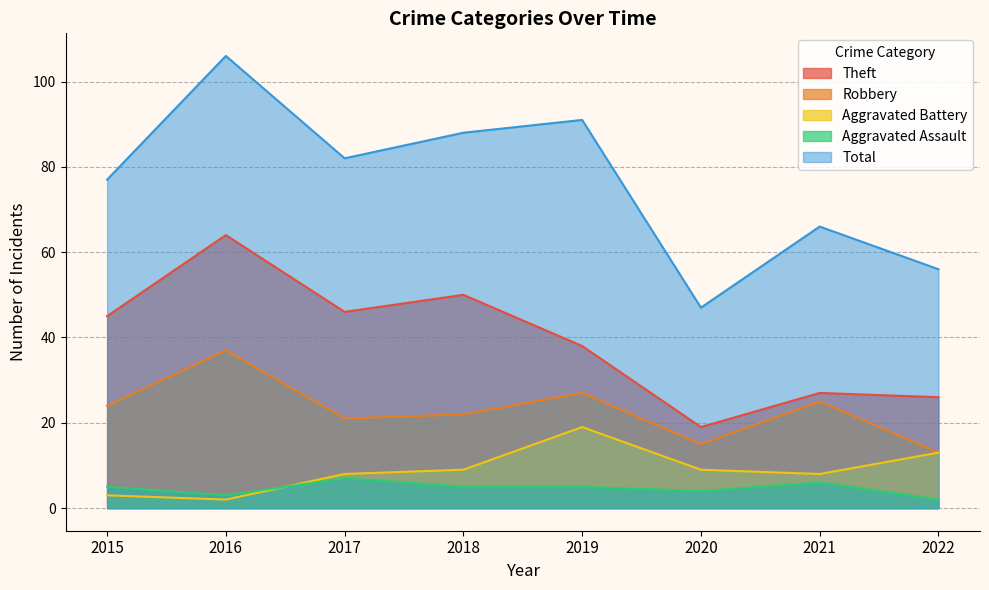

Where is Theft nearest to the value 41?

2019